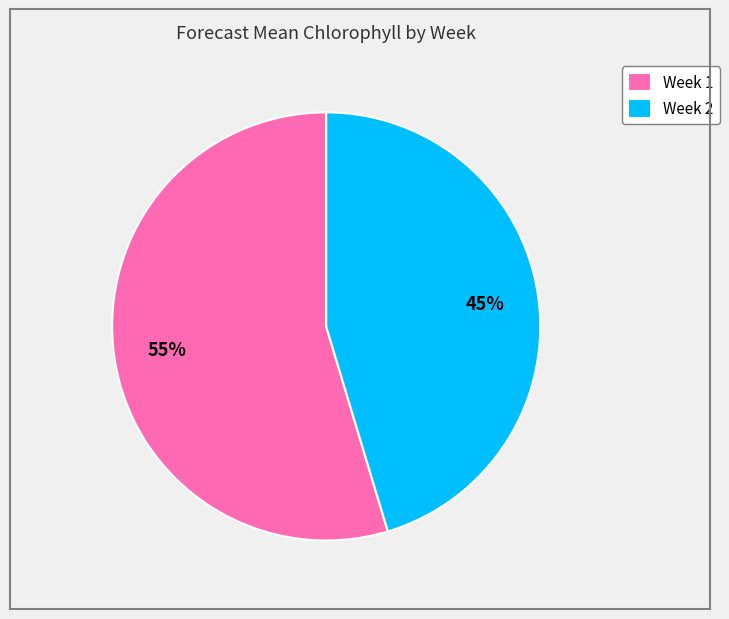

To the nearest percent, what is the combined percentage of Week 2 and Week 1?

100%